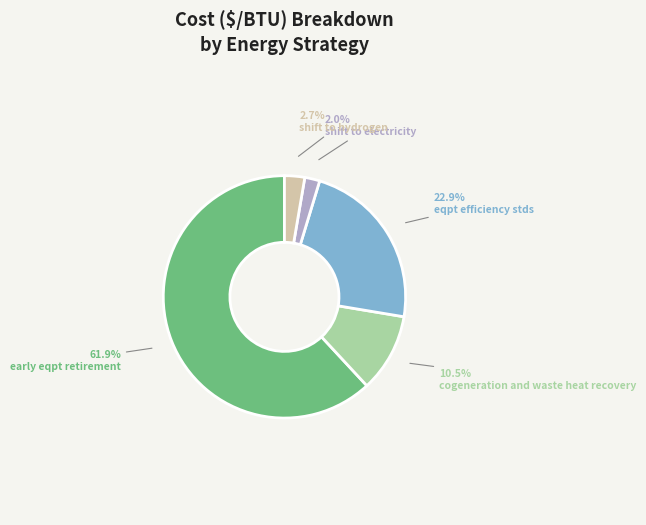

What is the total percentage of shift to hydrogen and early eqpt retirement?

64.6%